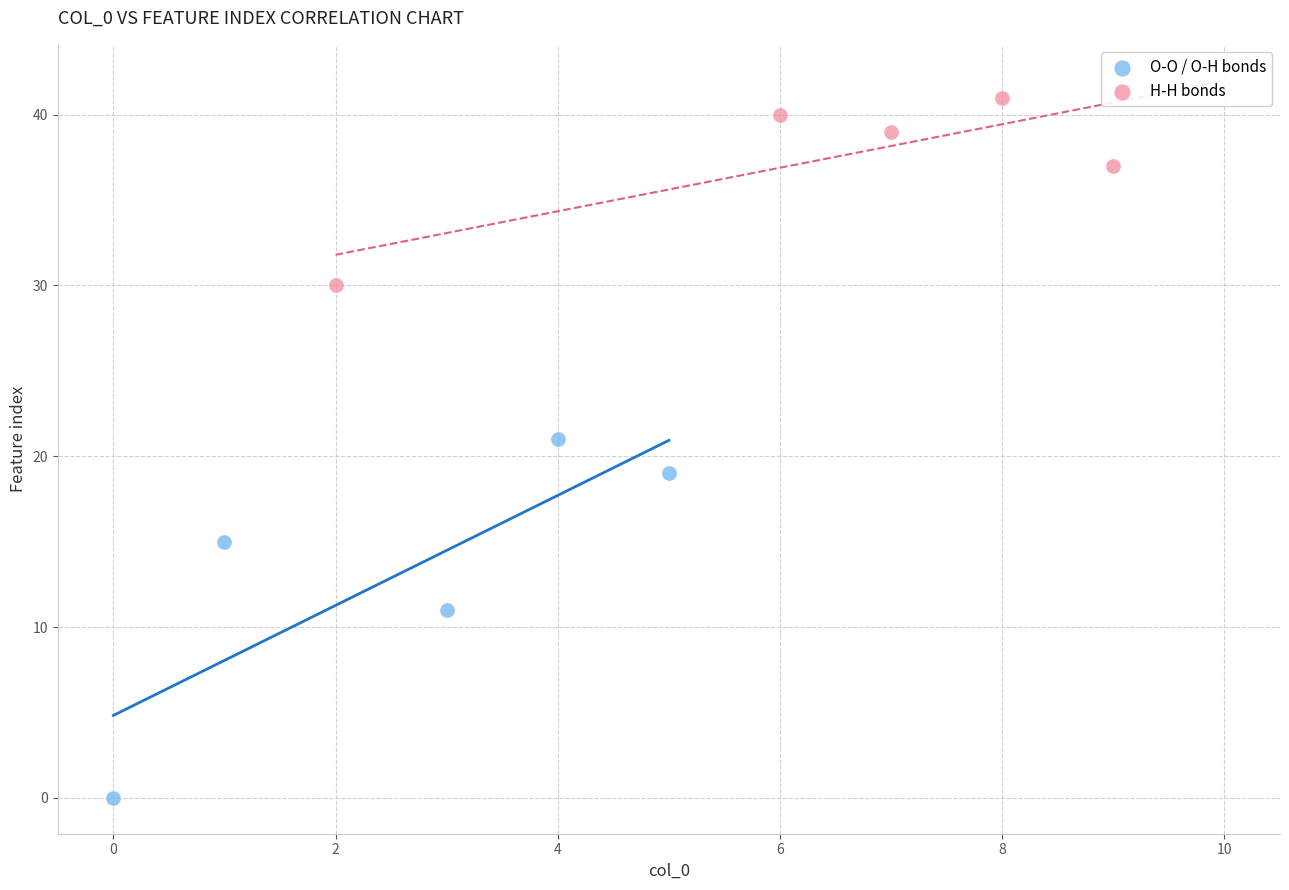

Which series contains the highest Y value?

H-H bonds